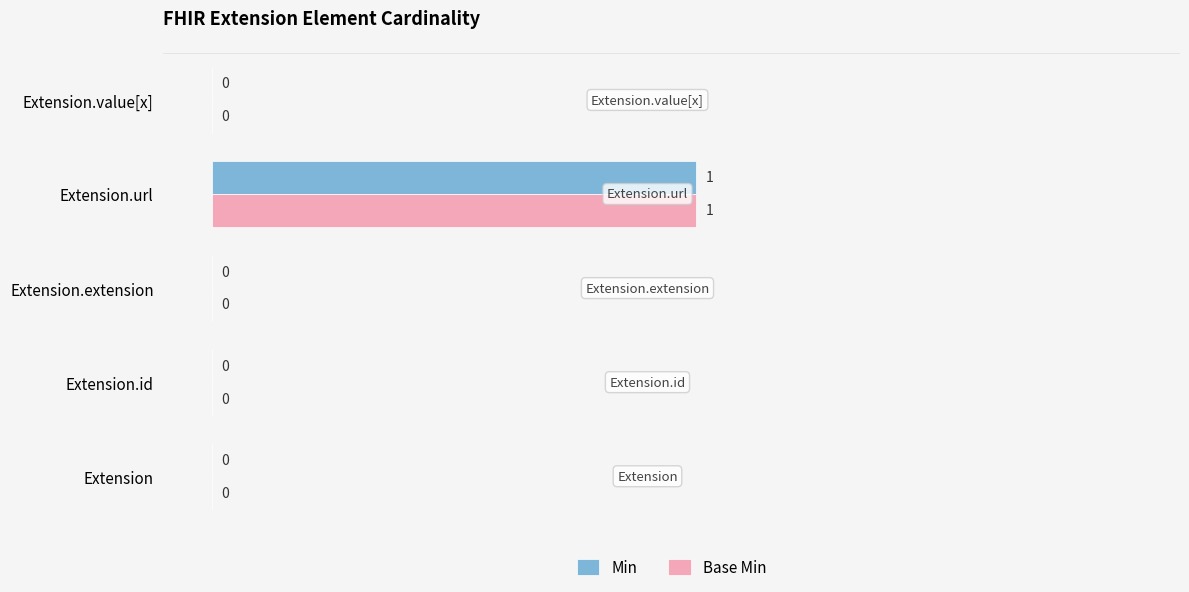

At which category is the sum across all series the highest?

Extension.url